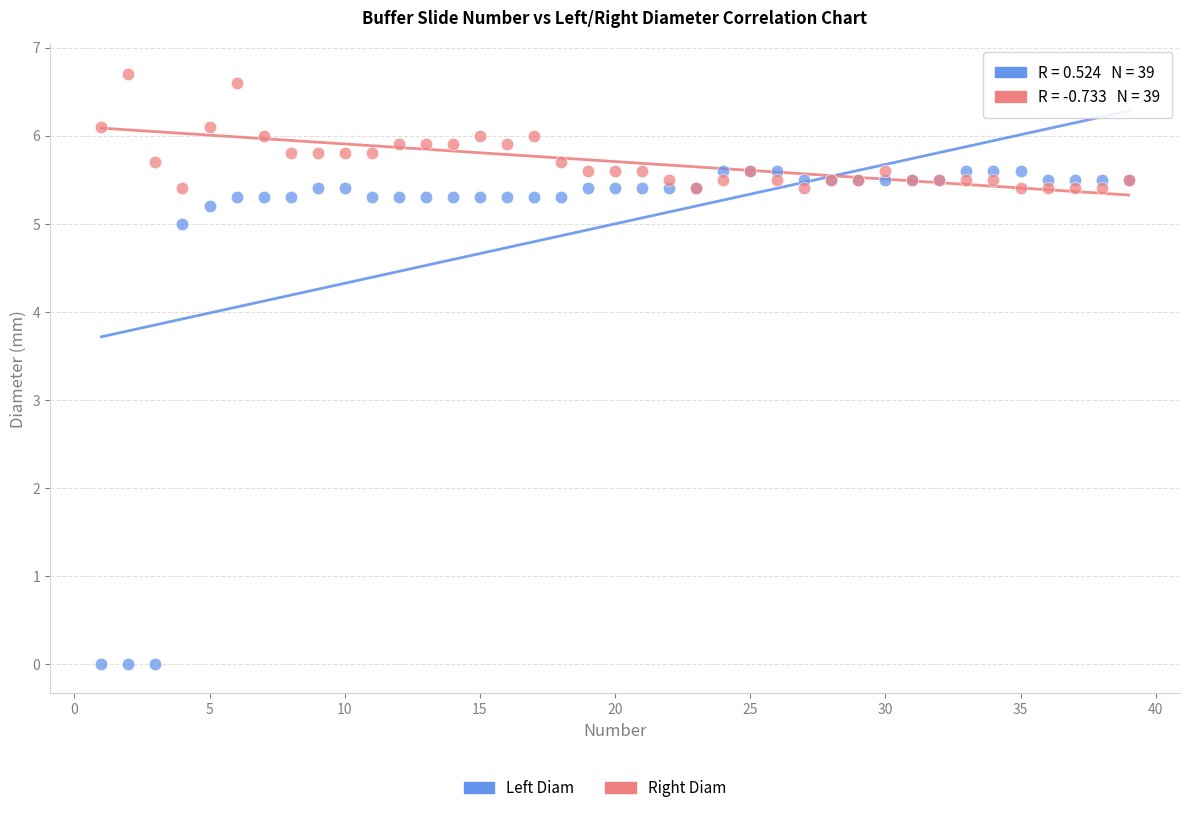

Which series has the widest spread of Y values?

Left Diam